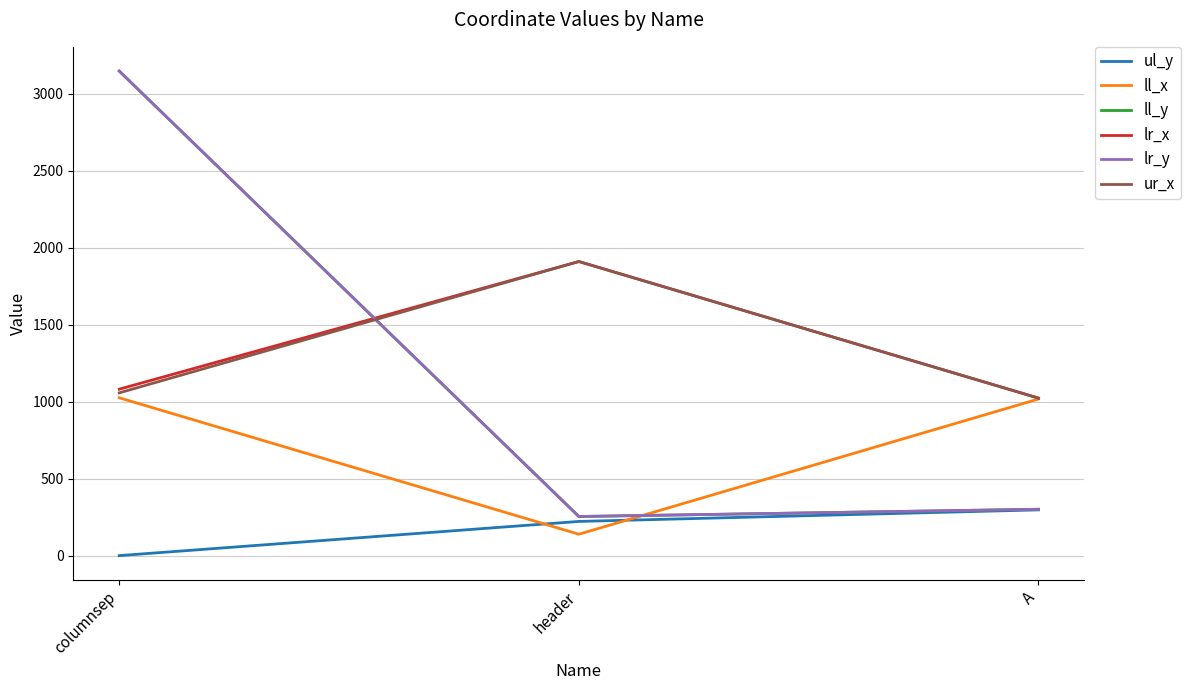

At which label is ll_x closest to 582?

A